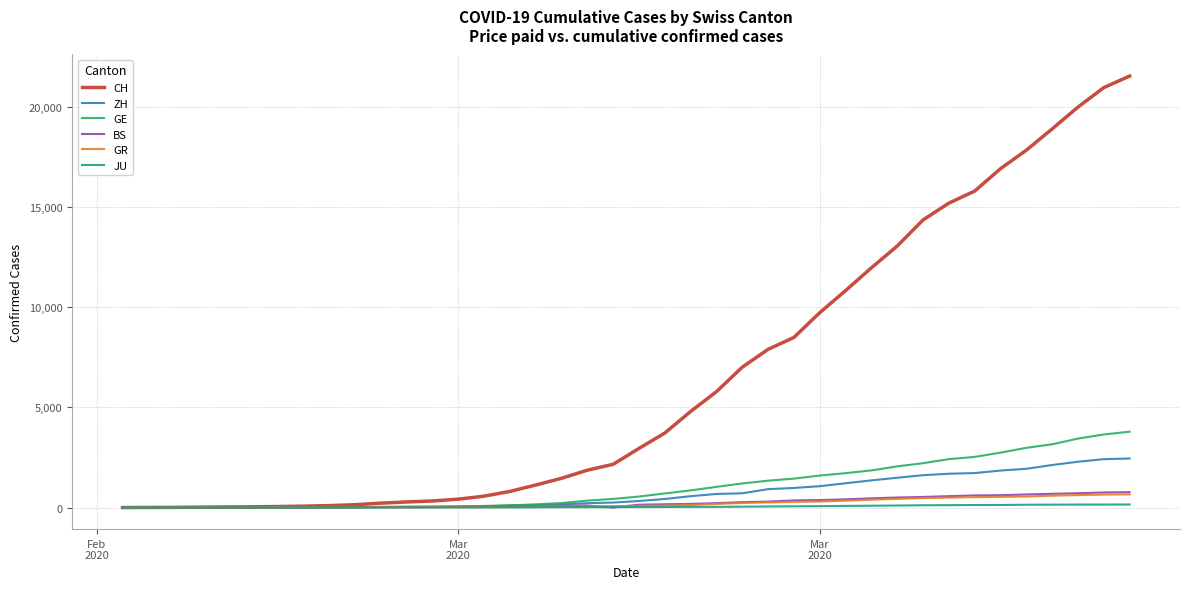

Is this an area chart (filled region under the line)?

No